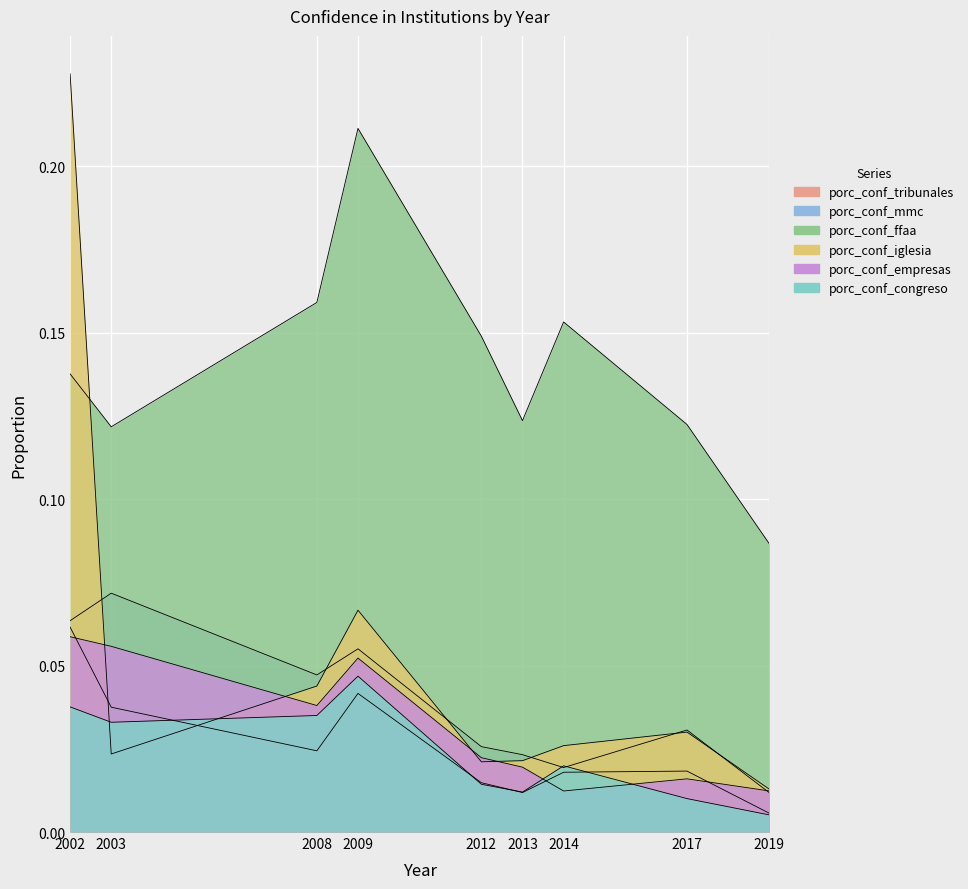

Between 2017 and 2003, which is larger?

2003